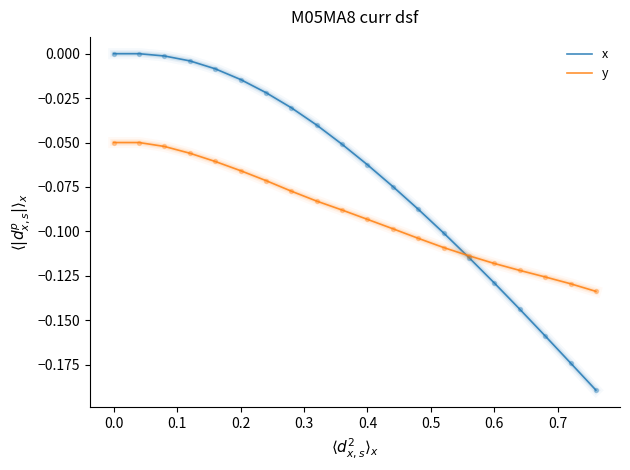

Which series has the widest spread of values?

x